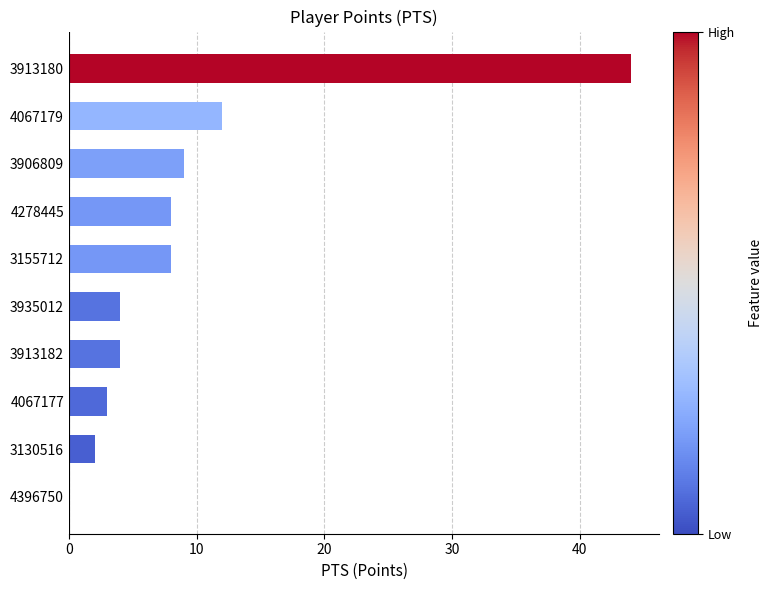

Is it true that the value at 4067177 is 3?

True